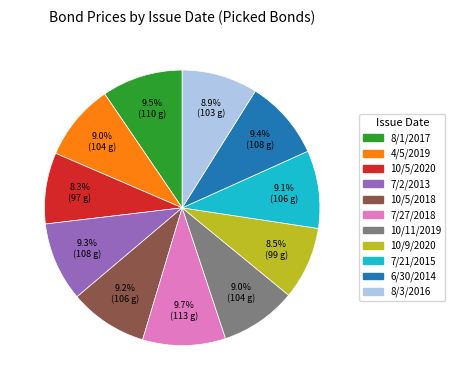

How many segments does this pie chart have?

11